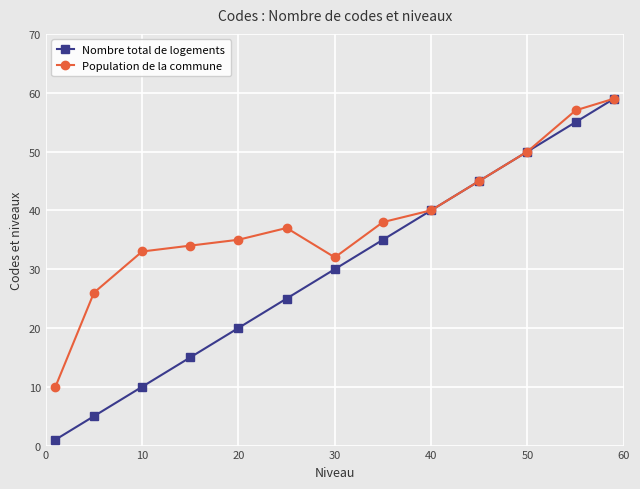

True or false: Nombre total de logements has more than 1 interior local peaks.

False